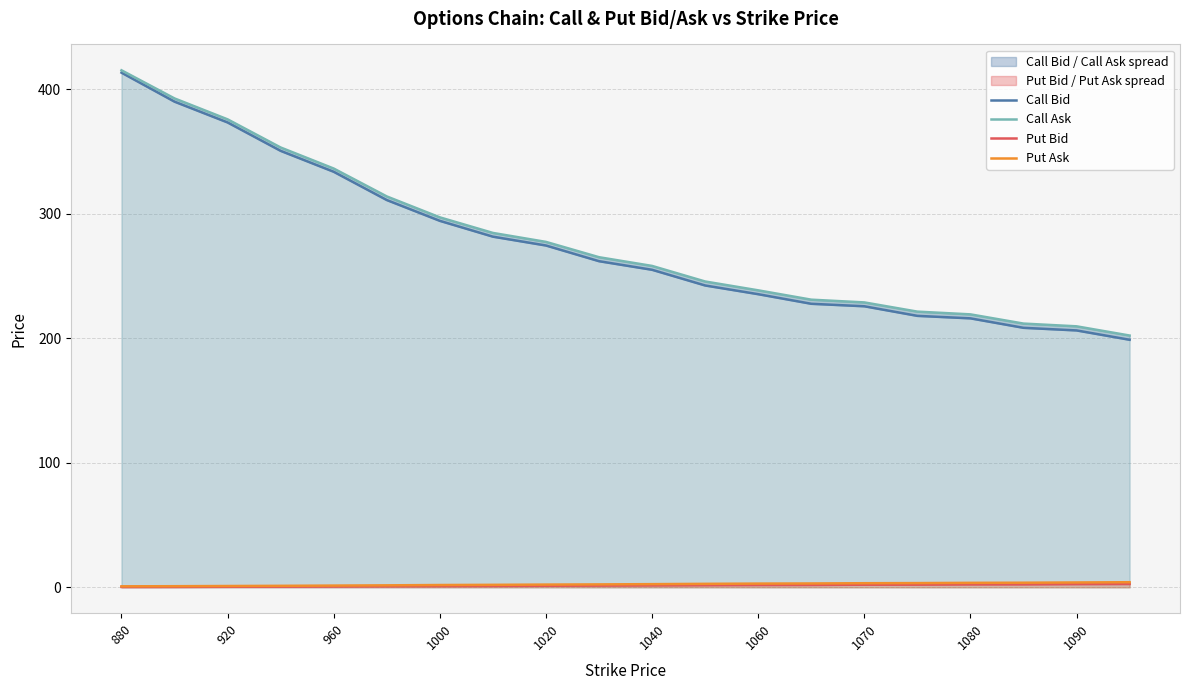

True or false: Put Bid and Call Bid intersect in this chart.

False